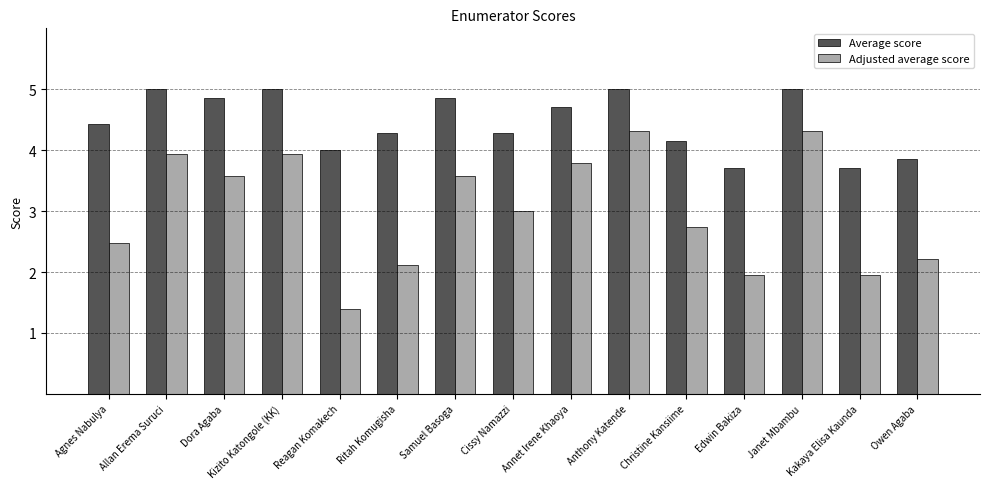

Rank the series at Annet Irene Khaoya from lowest to highest value.

Adjusted average score, Average score